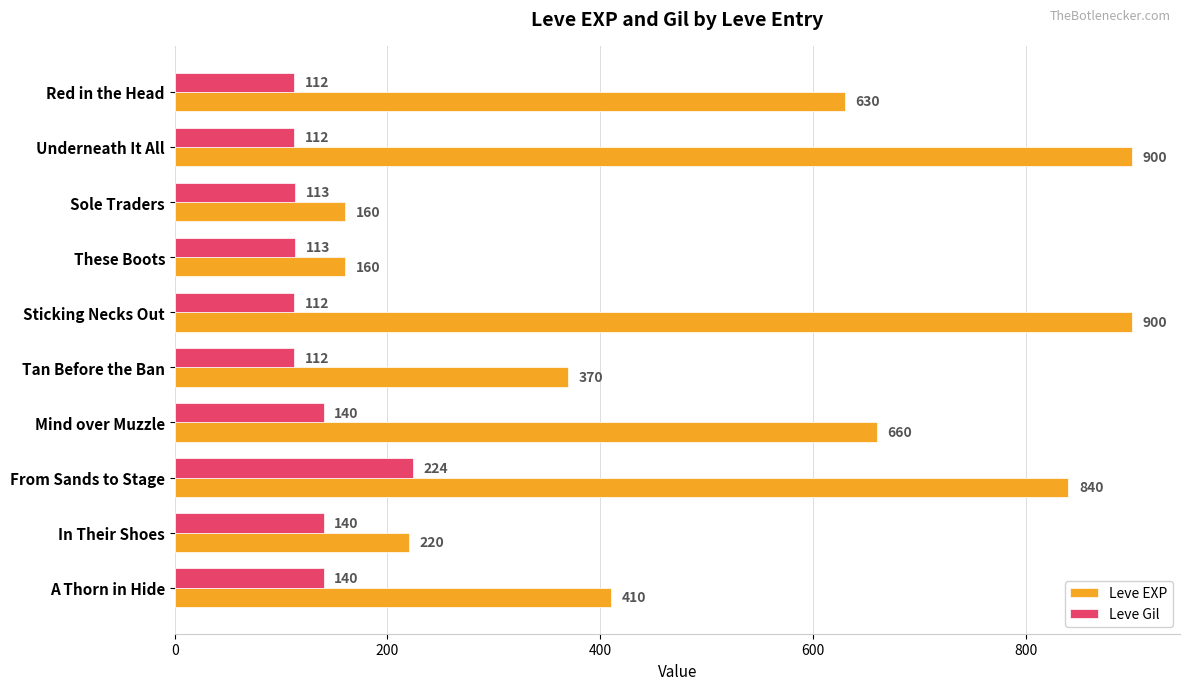

What is the smallest value displayed?

112